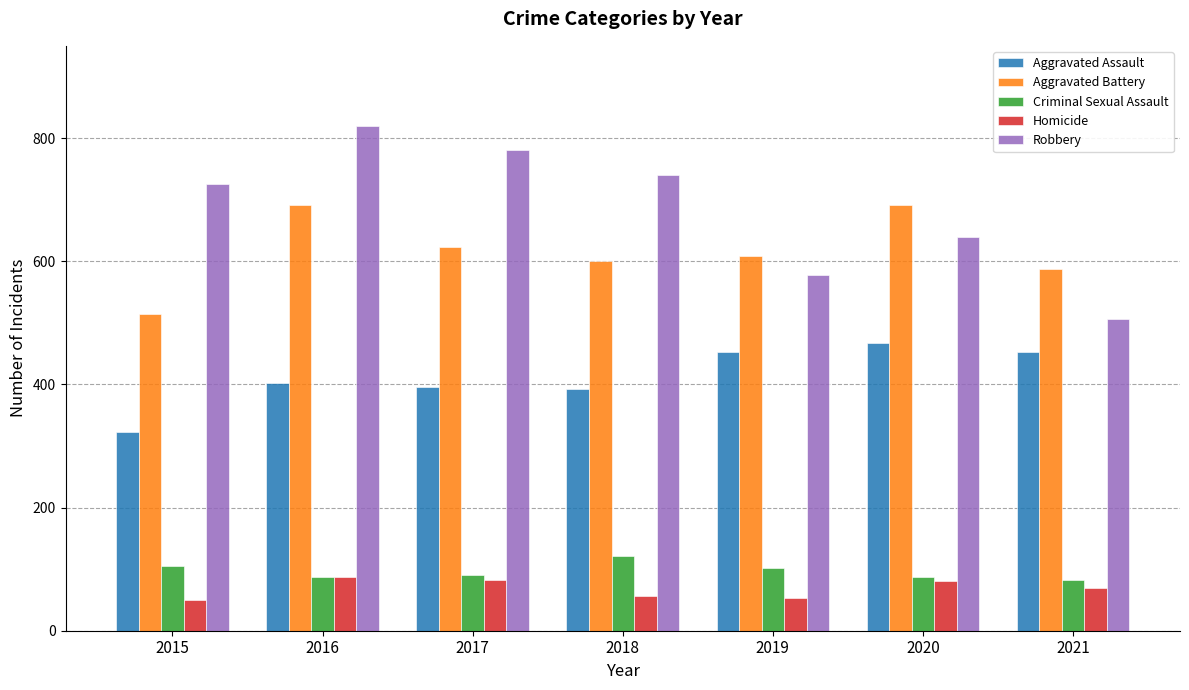

Where is Homicide nearest to the value 68?

2021